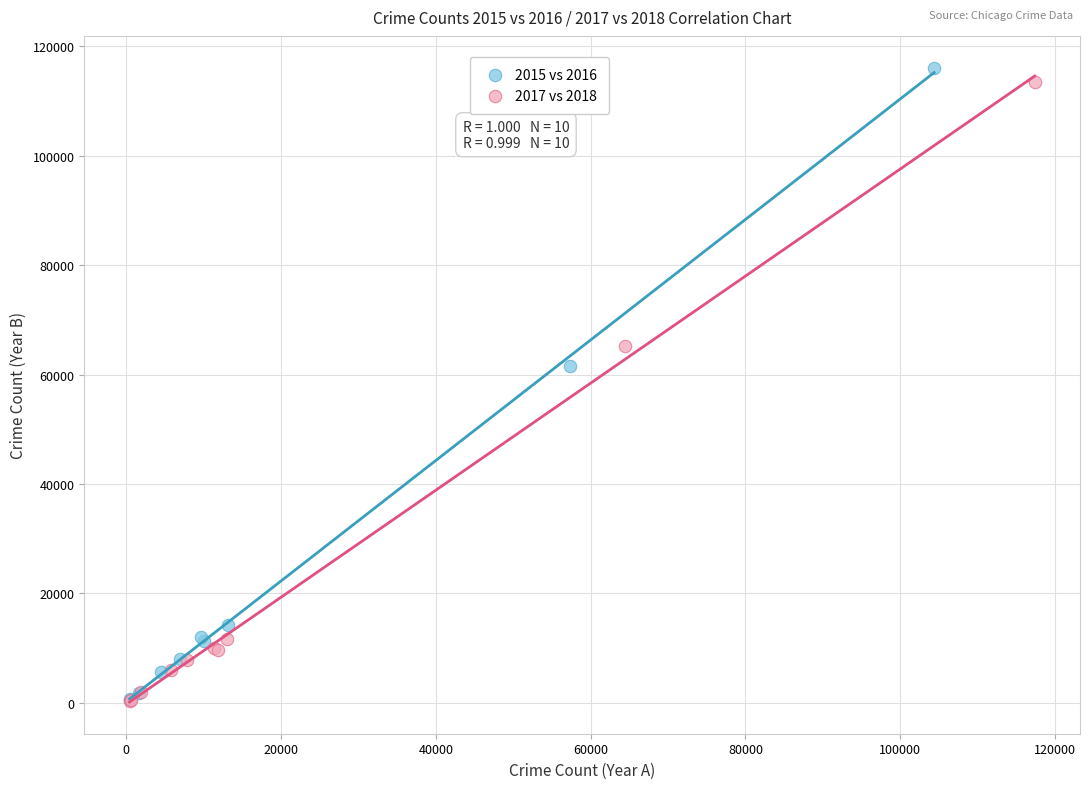

Which series has the largest Y range (max minus min)?

2015 vs 2016